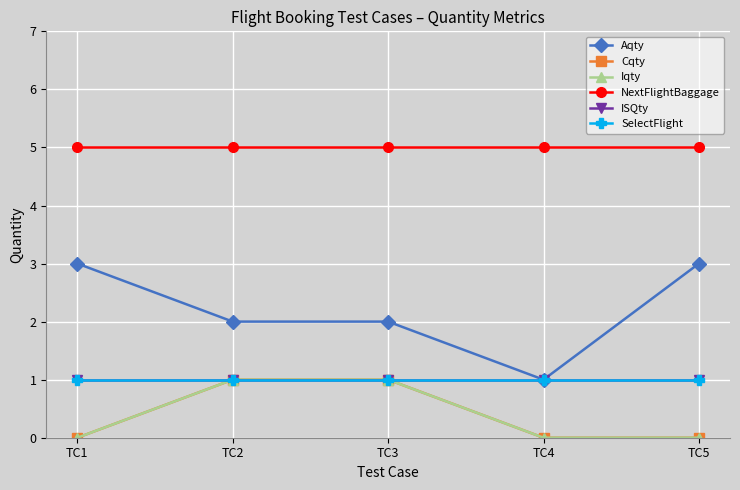

Is this an area chart (filled region under the line)?

No